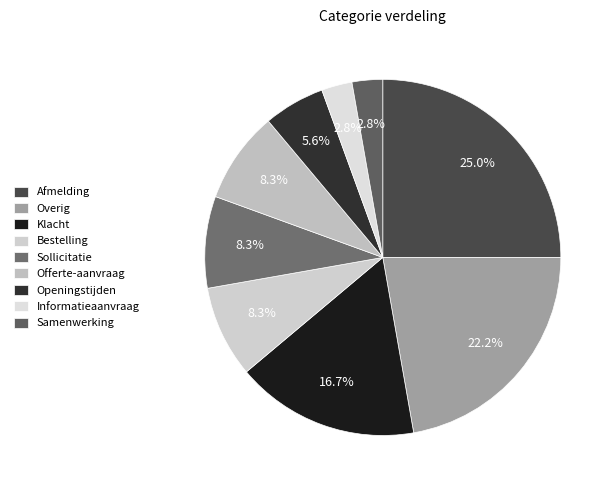

What portion of the pie excludes Bestelling?

91.7%